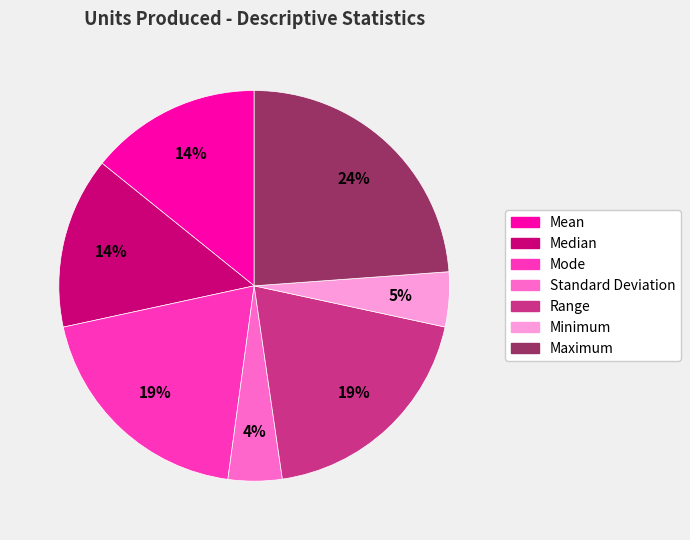

Is the sum of Median and Mean greater than half?

No